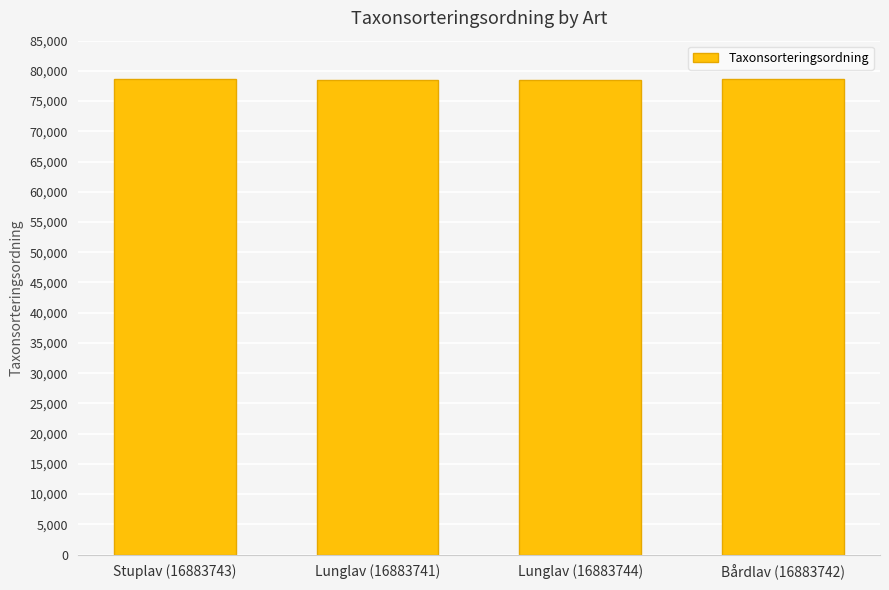

What is the ratio of the value at Lunglav (16883741) to the value at Lunglav (16883744)?

1.0